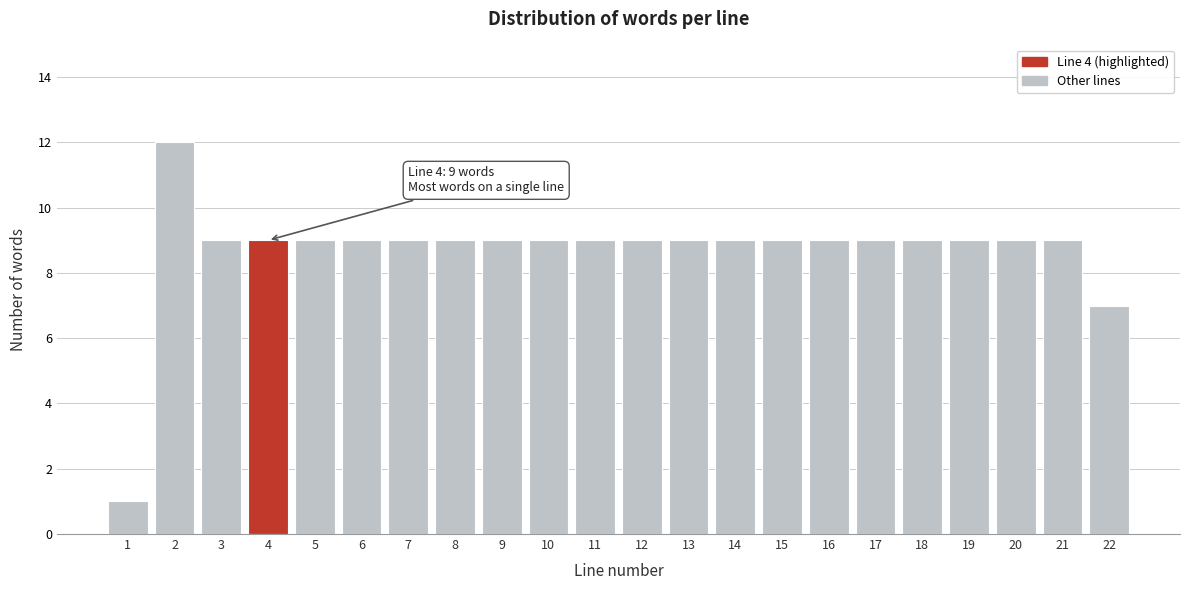

Reading right to left, what are all the values shown in this chart?

7	9	9	9	9	9	9	9	9	9	9	9	9	9	9	9	9	9	9	9	12	1